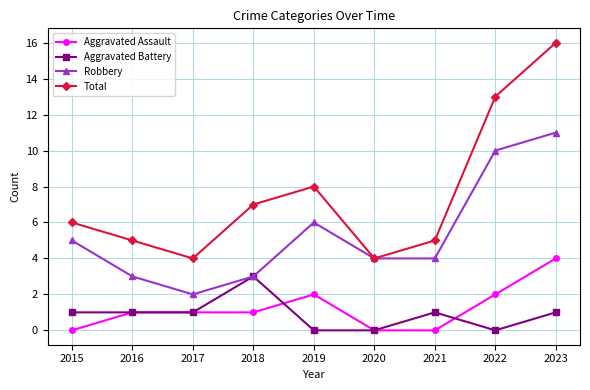

True or false: Aggravated Battery and Total cross at least once.

False